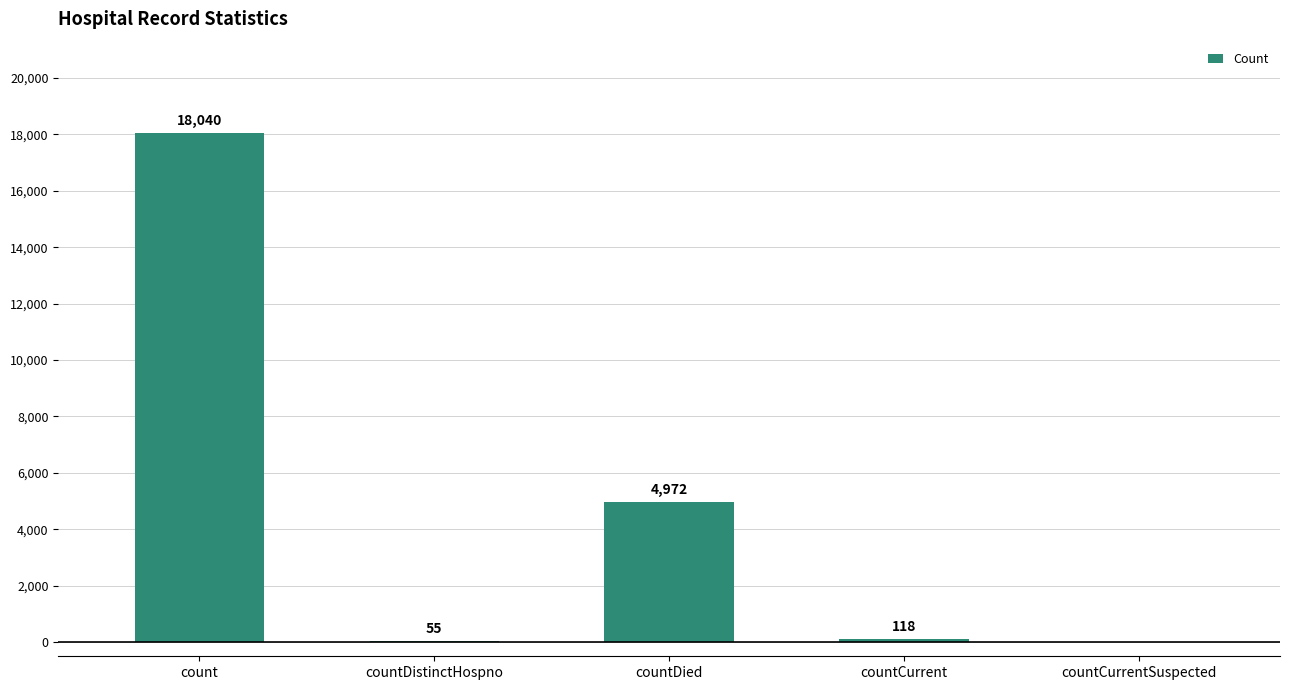

Are the bars horizontal?

No